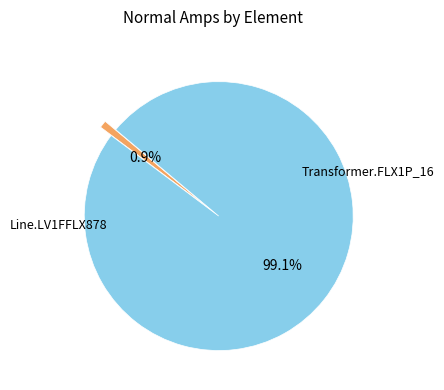

Does any single category account for the majority?

Yes